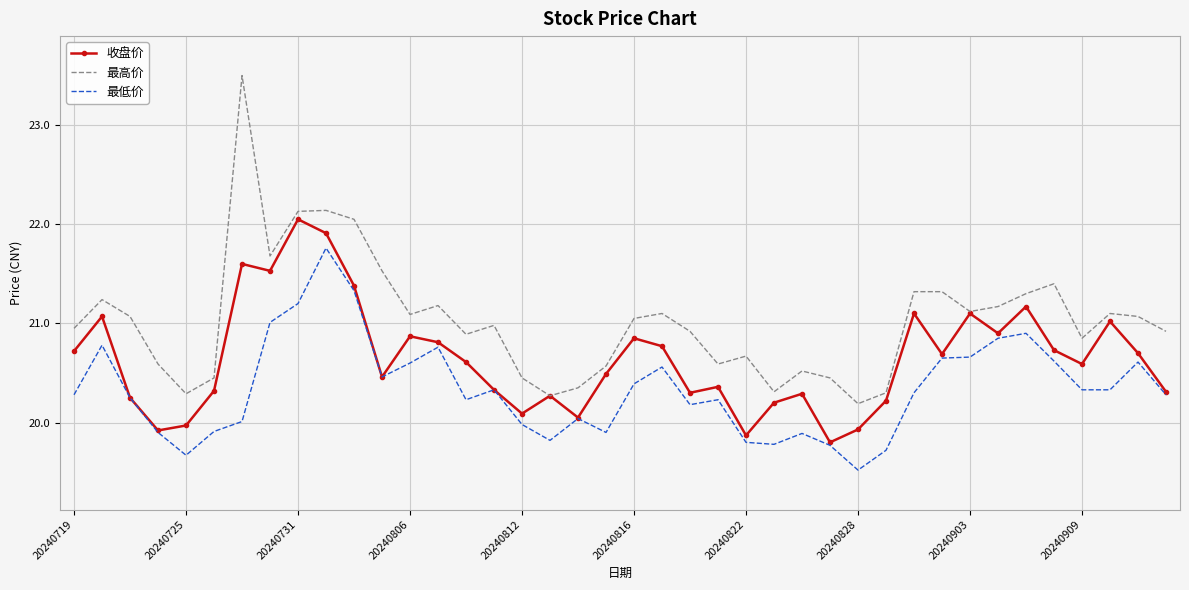

Which series has the largest total across all categories?

最高价